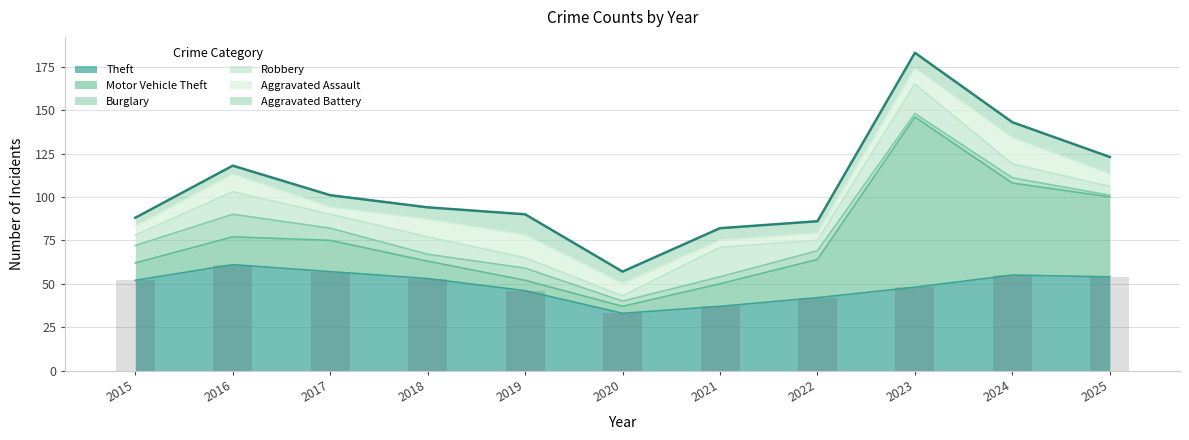

The Motor Vehicle Theft series shows 34 at 2023. True or false?

False